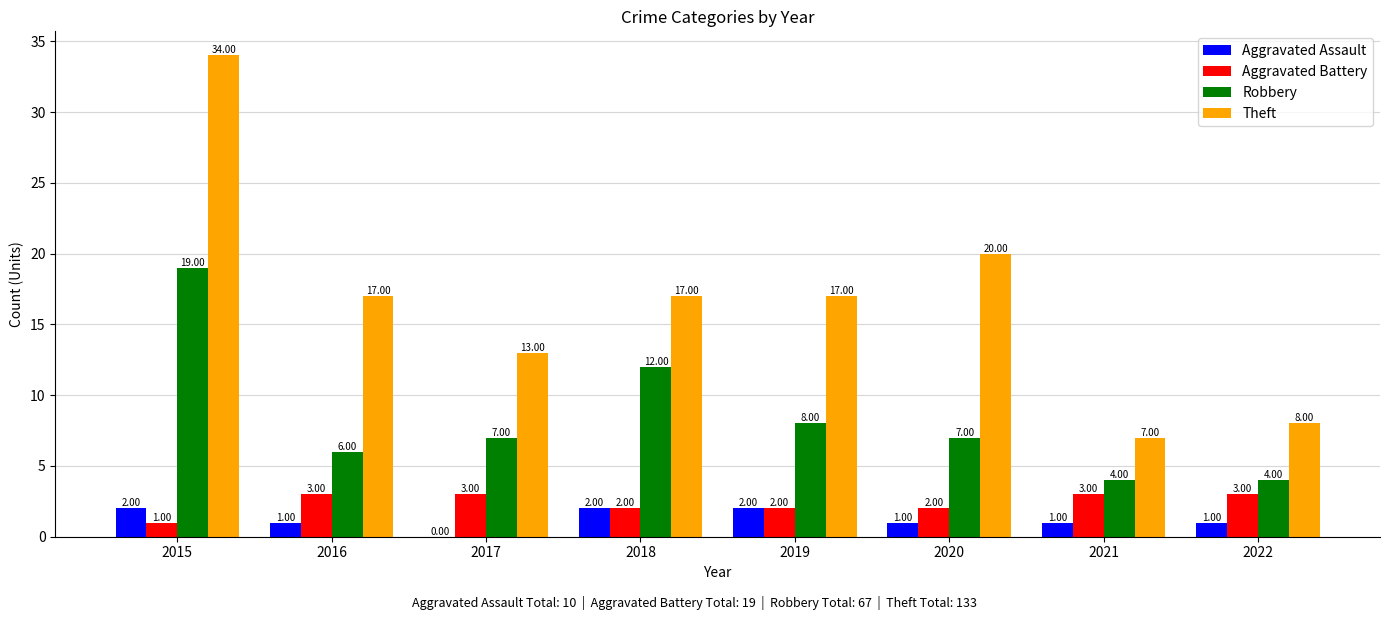

What is the average value of the Aggravated Battery series?

2